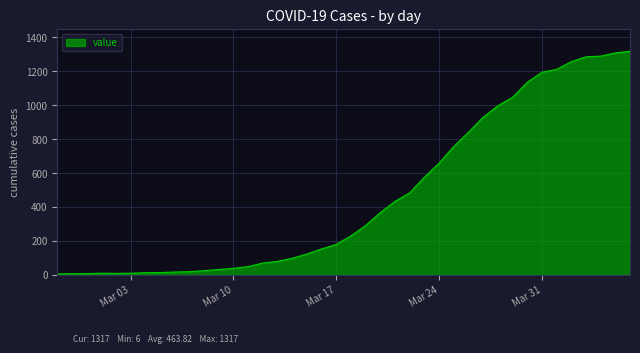

What is the difference between the maximum and minimum values?

1311